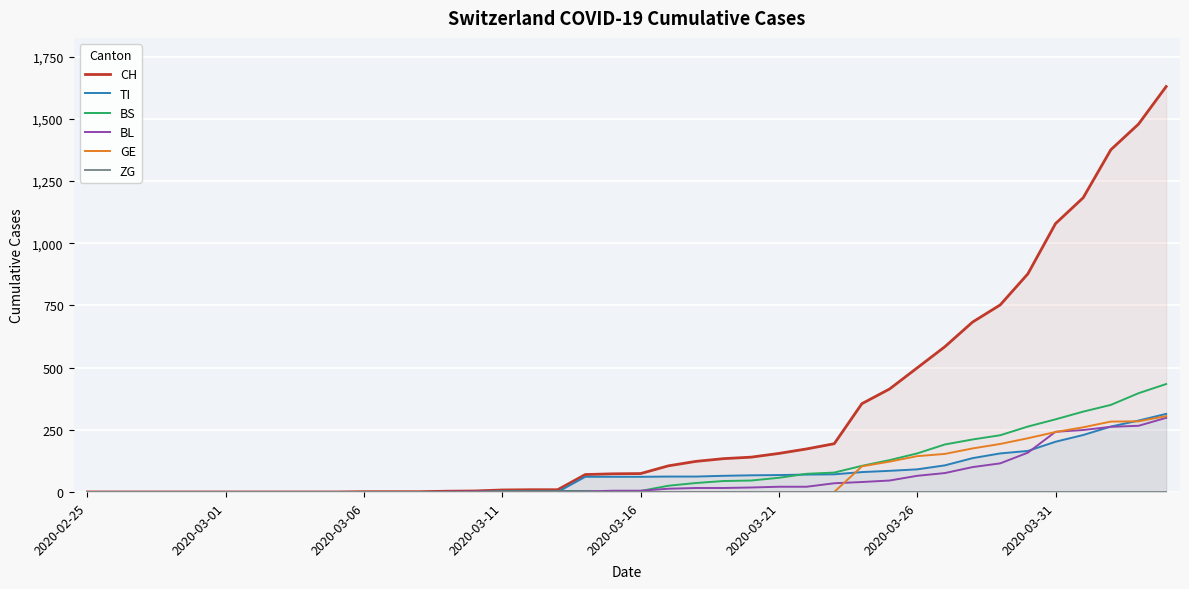

Between which two adjacent categories do BS and BL first intersect?

14 and 15